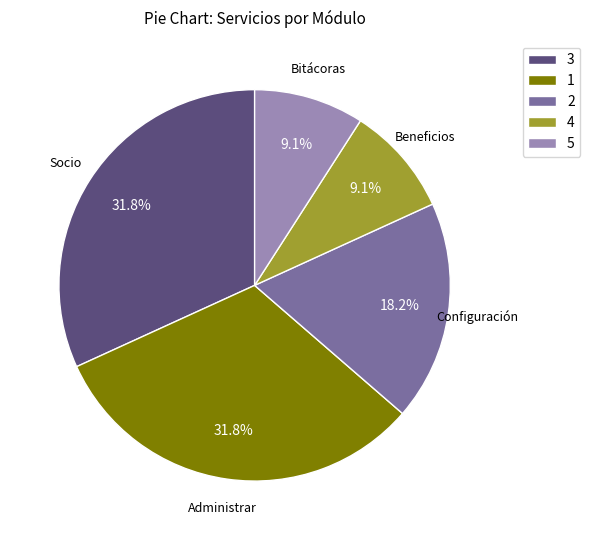

Is there a majority slice in this chart?

No